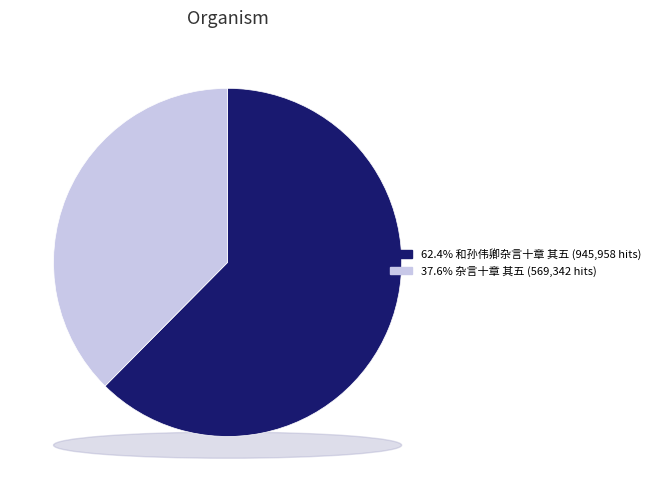

Which category accounts for the majority?

和孙伟卿杂言十章 其五